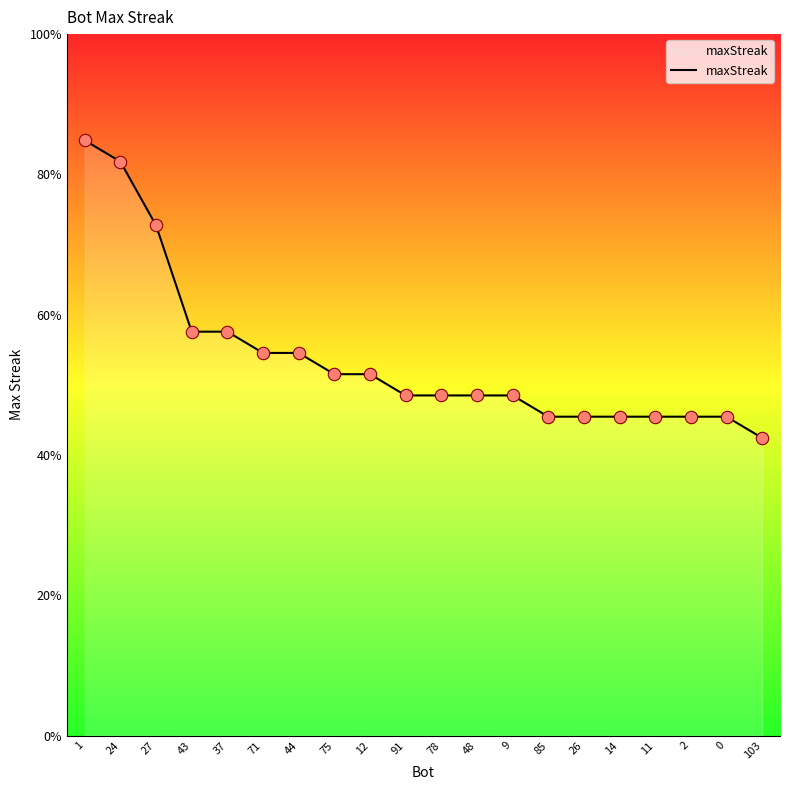

Does the chart have visible grid lines?

No